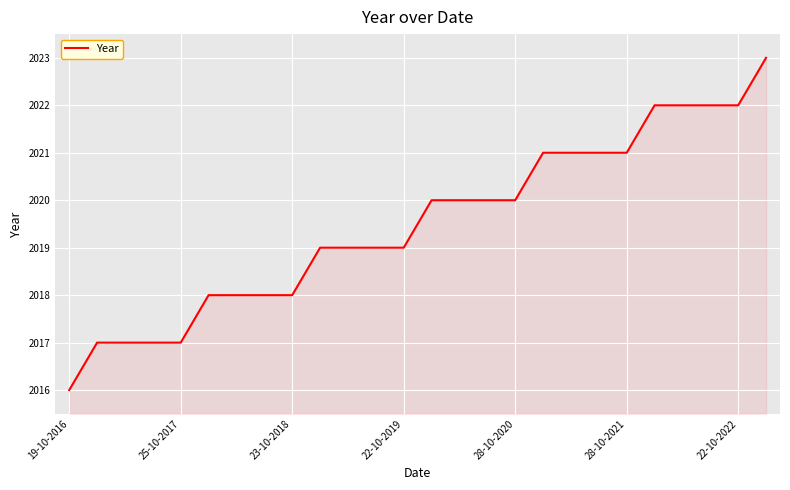

How many values are between 2018 and 2021?

16